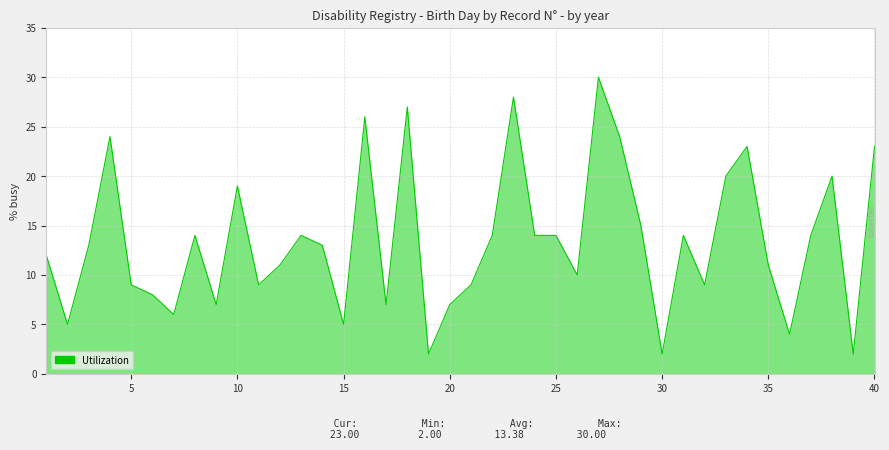

What is the greatest value displayed?

30